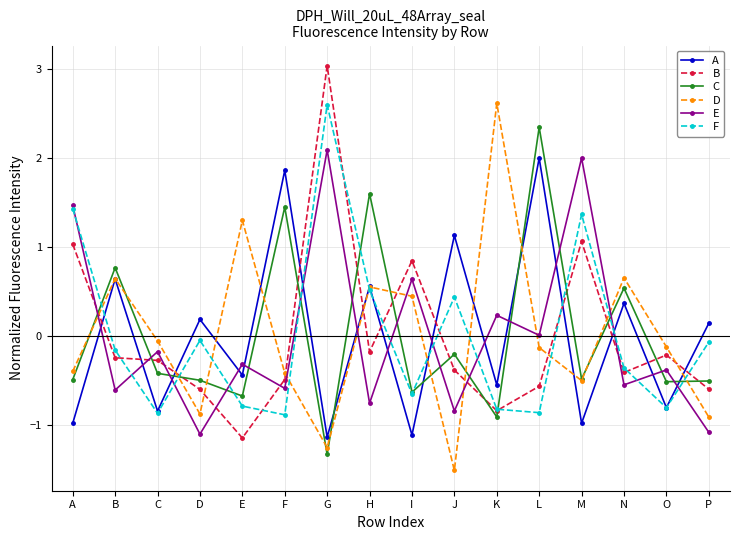

What is the total value across all series at O?

-2.9